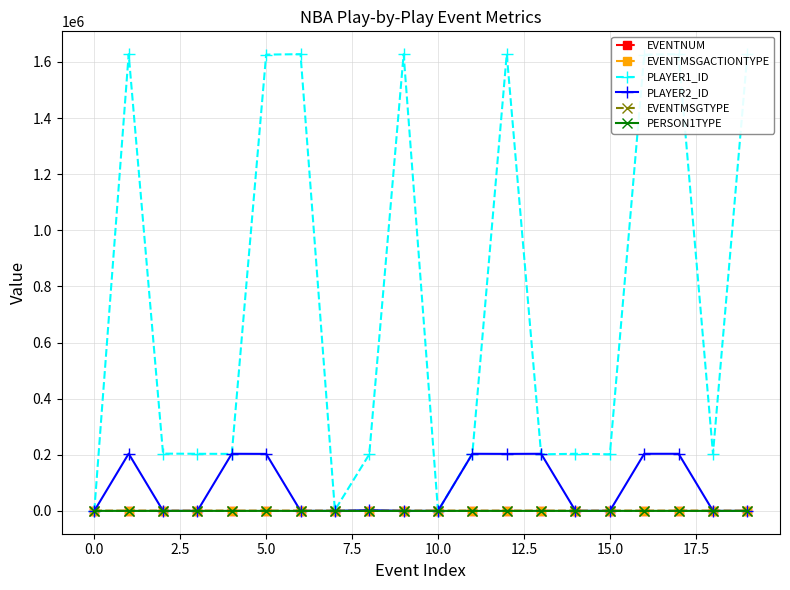

How many distinct data groups are displayed?

6